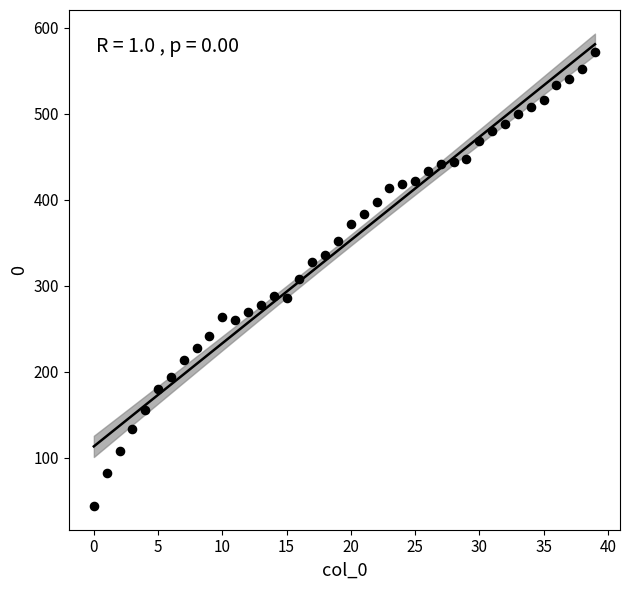

What is the range of Y values (max minus min)?

528